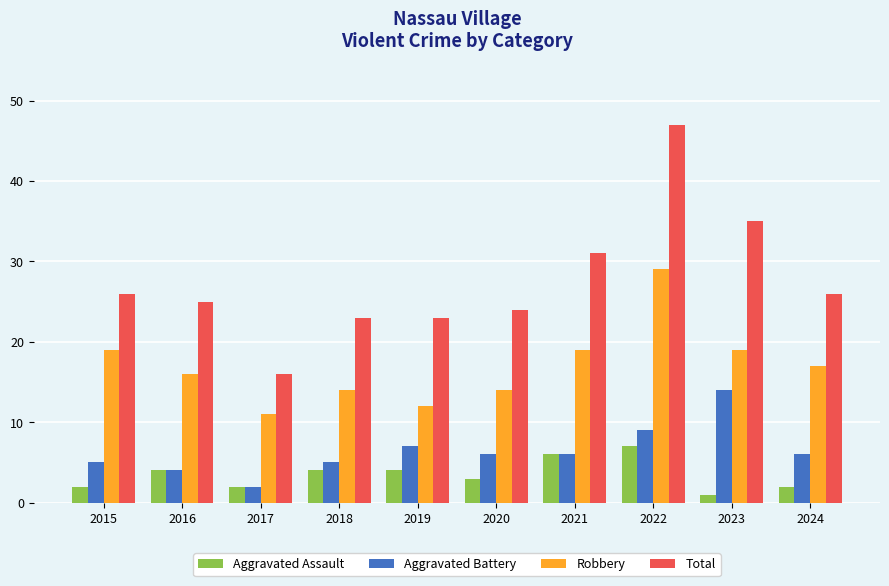

Rank the series by their maximum value, from lowest to highest.

Aggravated Assault, Aggravated Battery, Robbery, Total